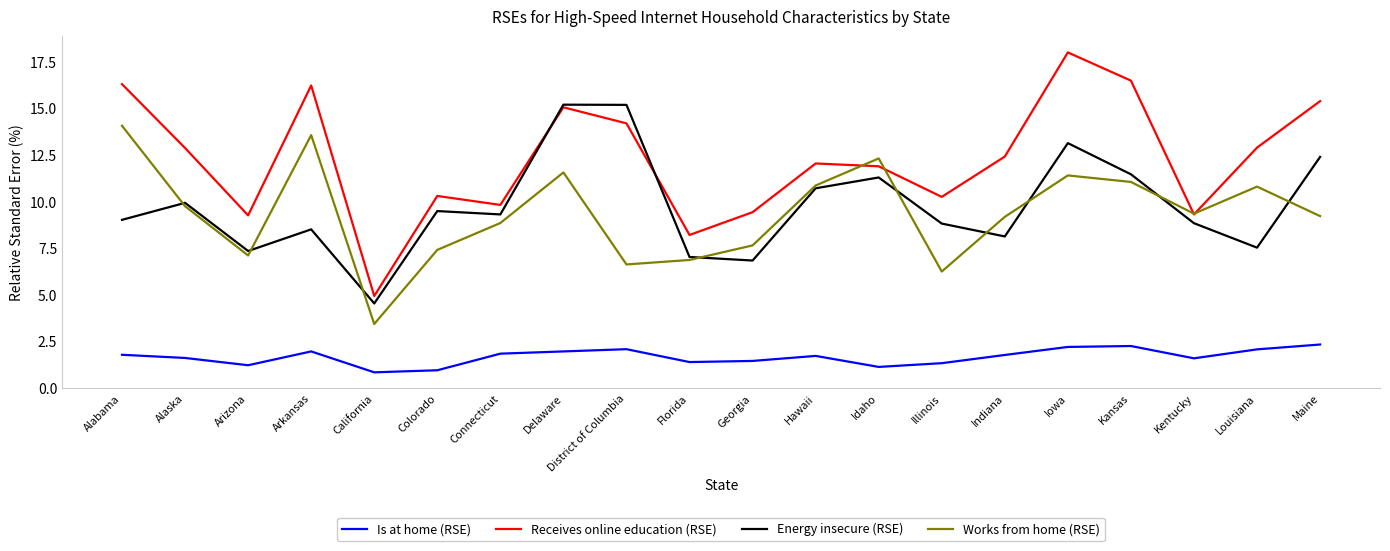

At which label does Receives online education (RSE) first exceed 12?

Alabama